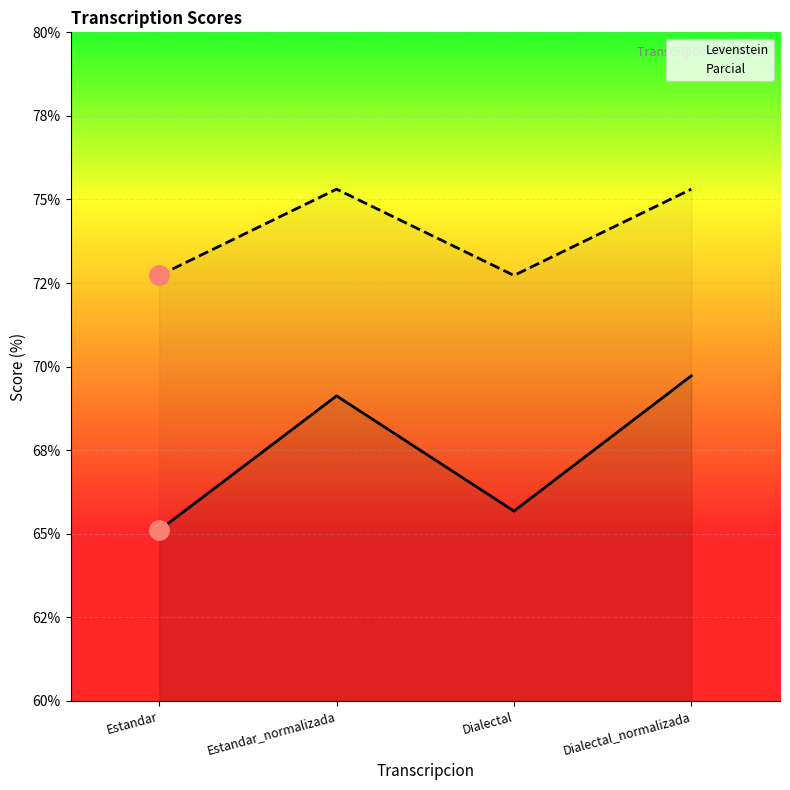

Rank the series by their maximum value, from lowest to highest.

Levenstein, Parcial